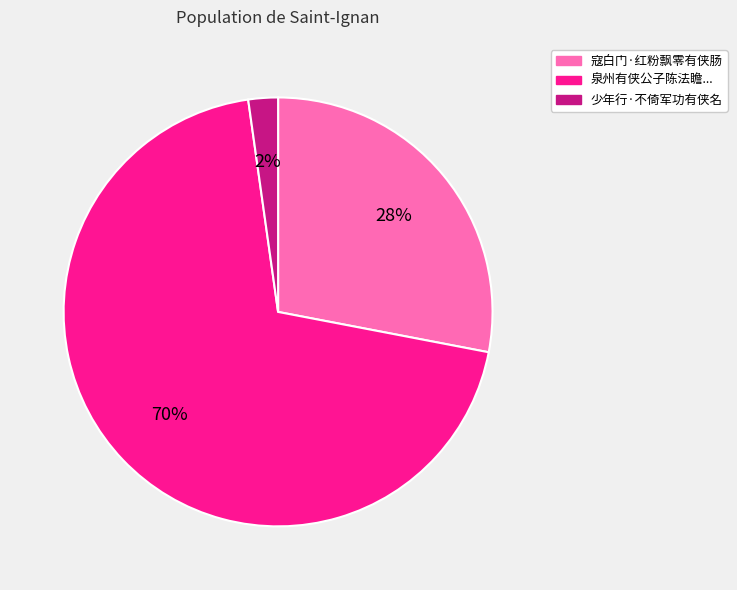

To the nearest percent, what is the average slice percentage?

33%